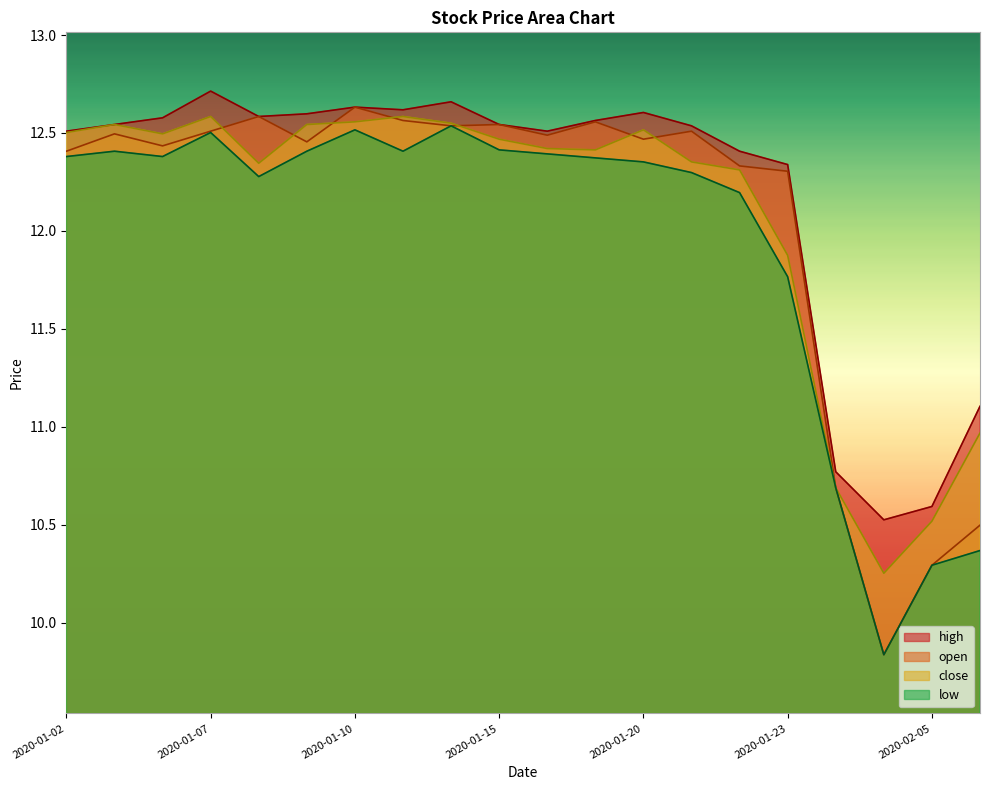

True or false: low and open cross at least once.

False